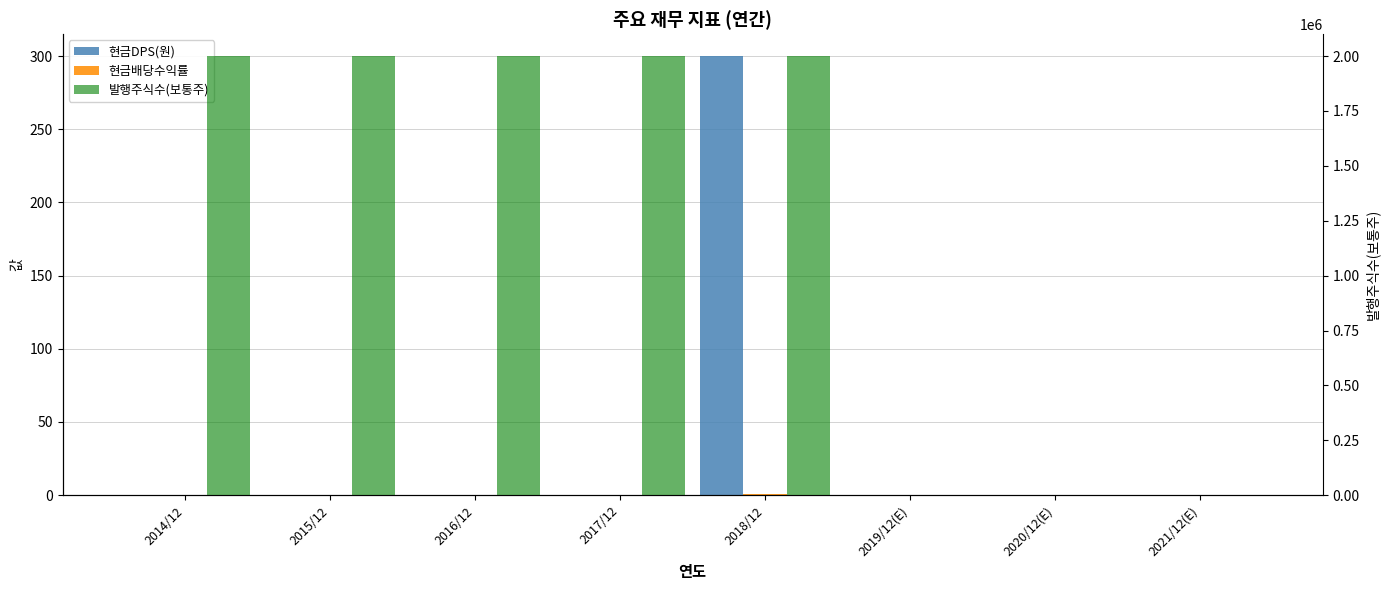

Reading left to right, transcribe all the data shown in this chart.

현금DPS(원): 2014/12=0.0	2015/12=0.0	2016/12=0.0	2017/12=0.0	2018/12=300.0	2019/12(E)=0.0	2020/12(E)=0.0	2021/12(E)=0.0
현금배당수익률: 2014/12=0.0	2015/12=0.0	2016/12=0.0	2017/12=0.0	2018/12=0.8	2019/12(E)=0.0	2020/12(E)=0.0	2021/12(E)=0.0
발행주식수(보통주): 2014/12=2000000.0	2015/12=2000000.0	2016/12=2000000.0	2017/12=2000000.0	2018/12=2000000.0	2019/12(E)=0.0	2020/12(E)=0.0	2021/12(E)=0.0